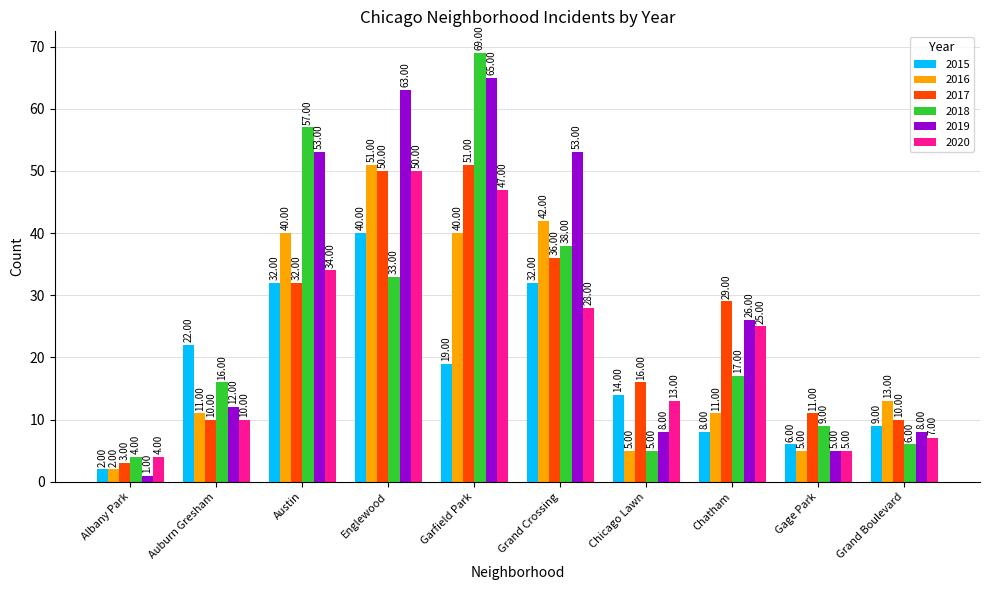

How many bars are there in total?

60